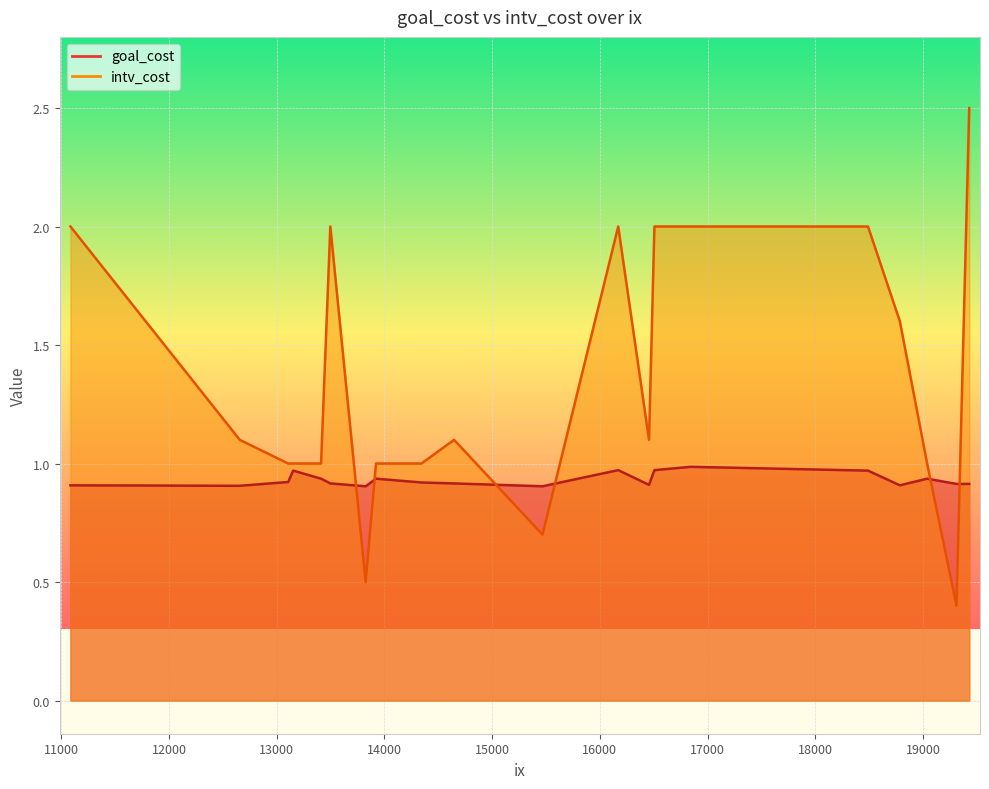

Rank the series by their average value, from highest to lowest.

intv_cost, goal_cost